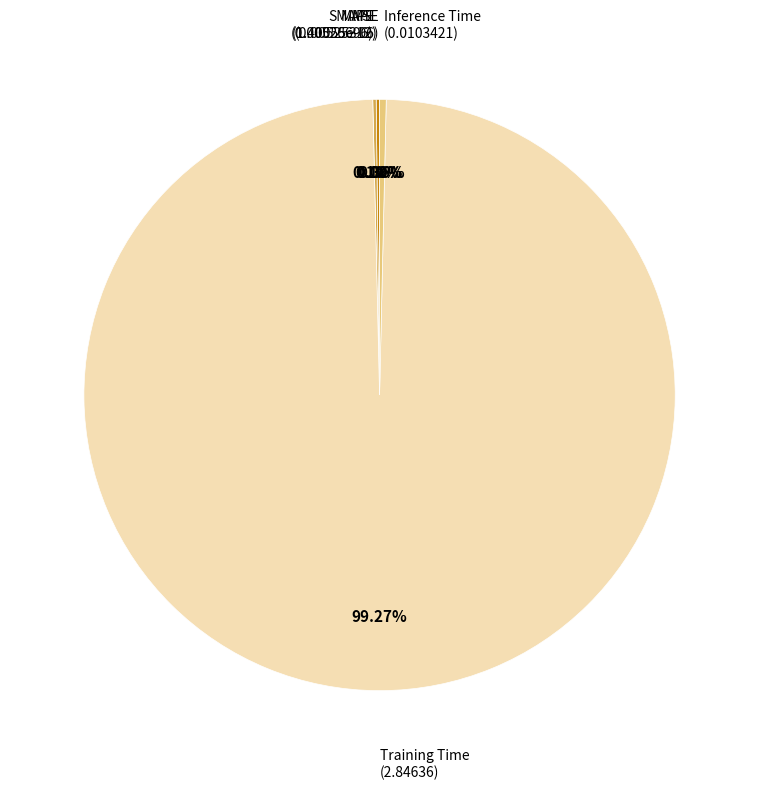

Is there any slice that represents more than half of the pie?

Yes